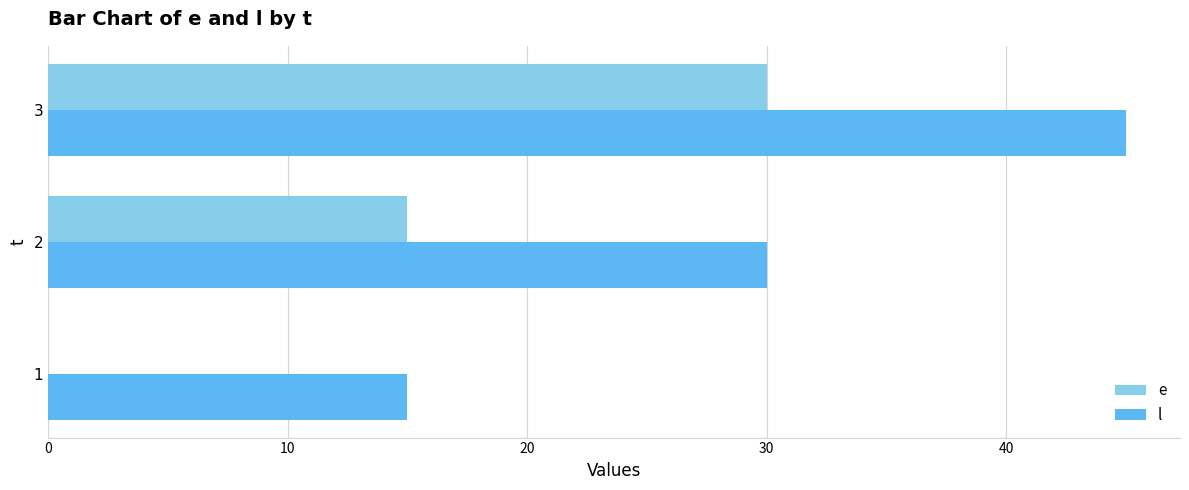

What are all the series names shown in the legend?

e, l